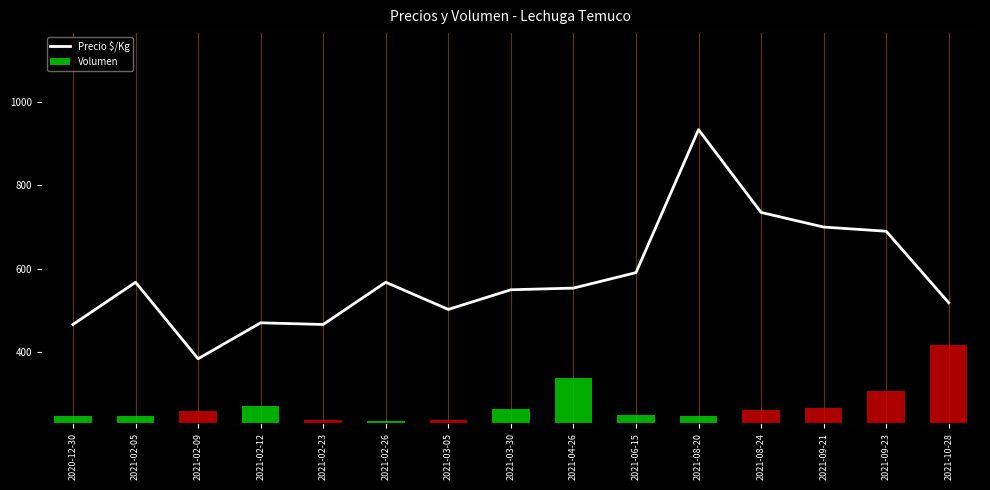

Which series has the largest range (max minus min)?

Precio $/Kg